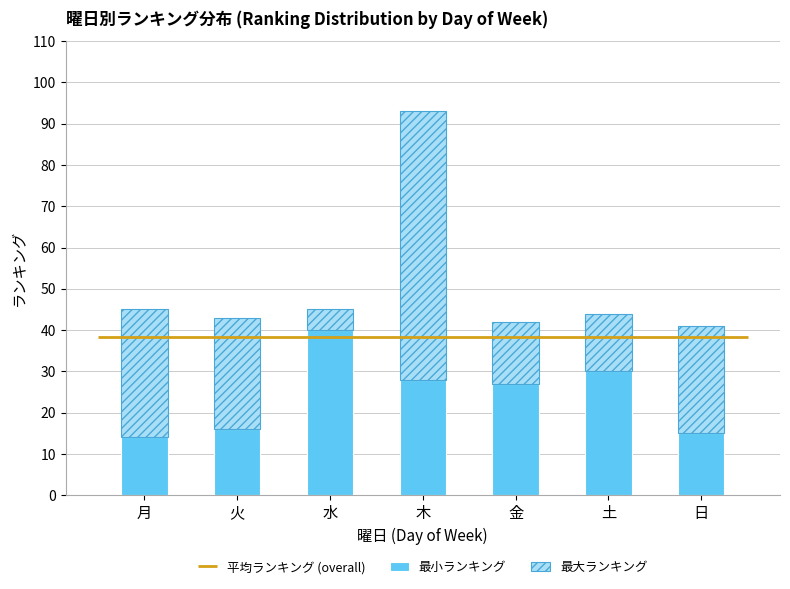

What is the difference between the maximum and second lowest values in the 最小ランキング series?

25